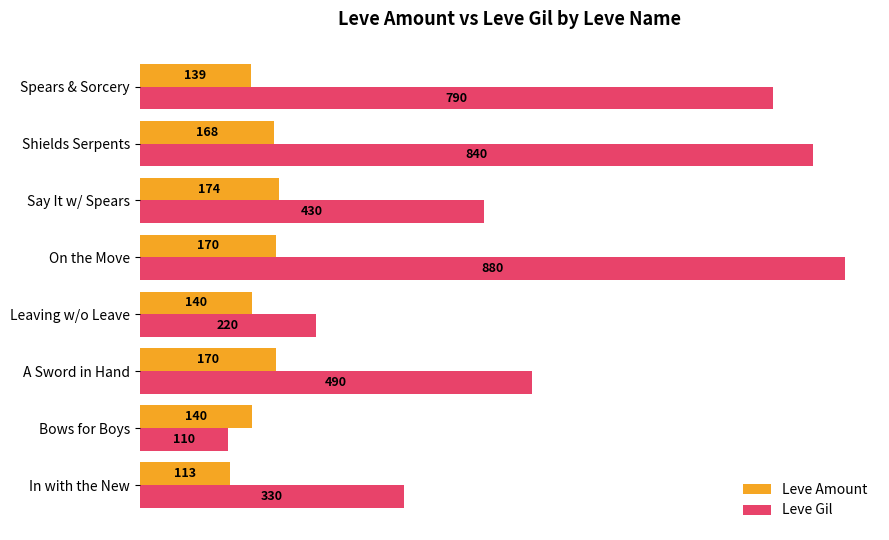

The value of Leve Gil at Spears & Sorcery is 790. True or false?

True